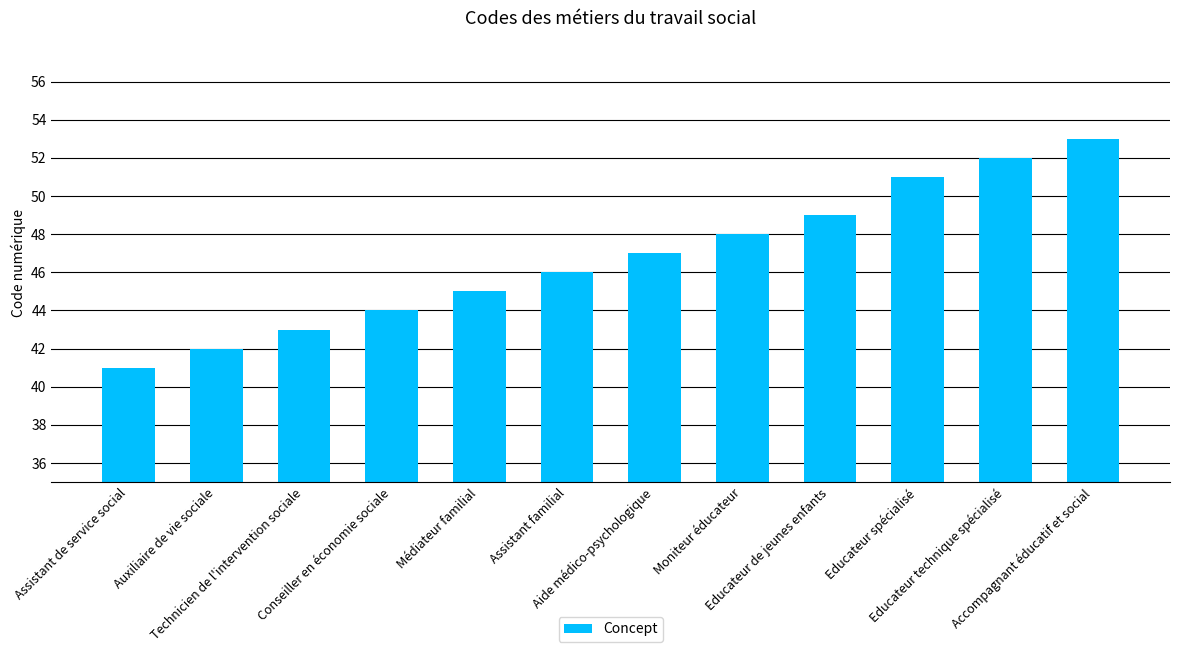

What is the change in value from Aide médico-psychologique to Educateur technique spécialisé?

+5